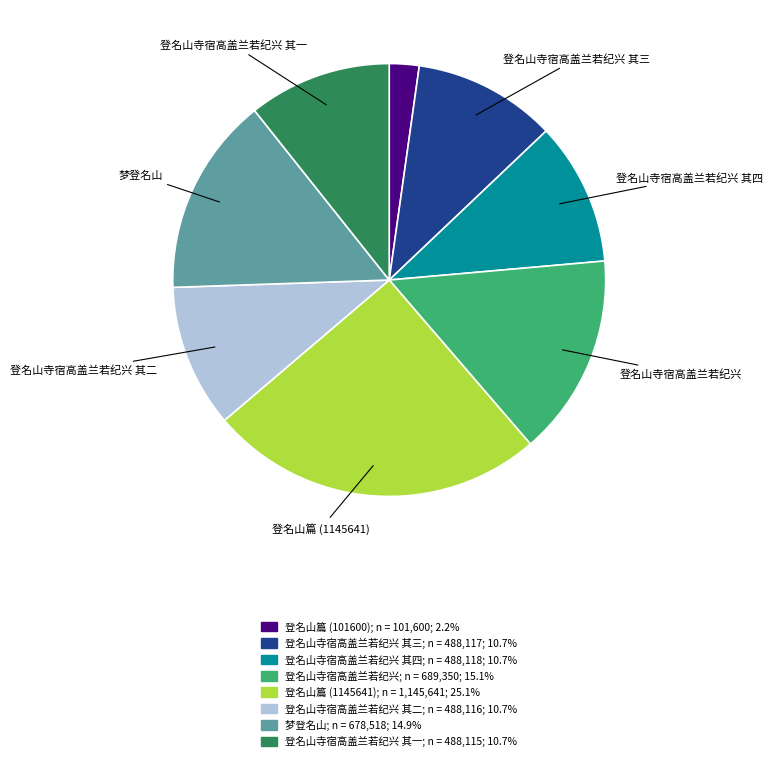

Is there a majority slice in this chart?

No